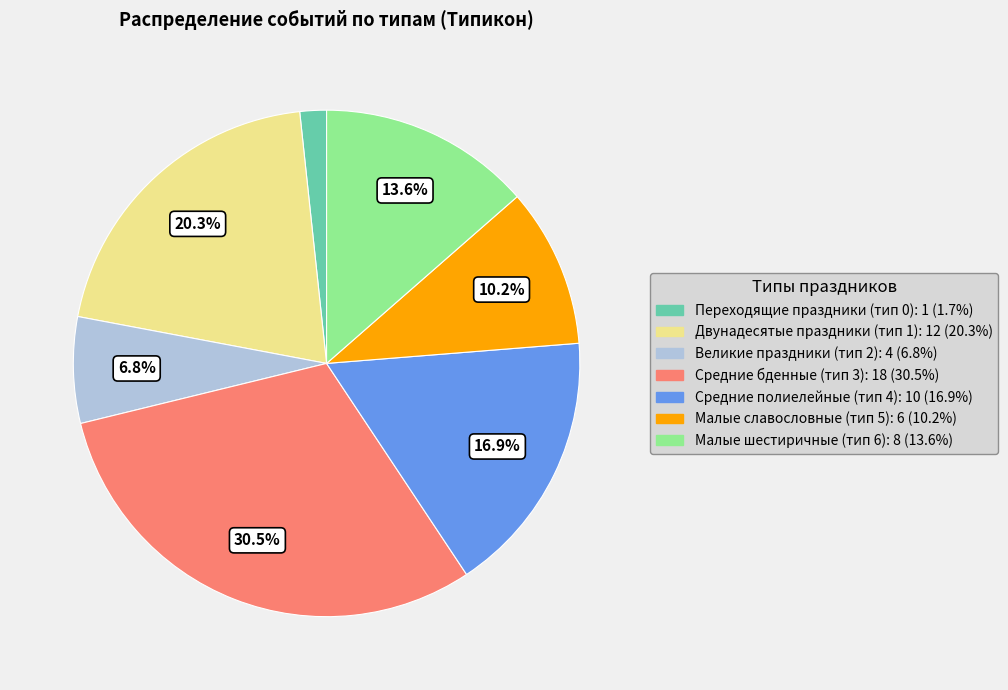

Rank the categories by value from highest to lowest.

Средние бденные (тип 3), Двунадесятые праздники (тип 1), Средние полиелейные (тип 4), Малые шестиричные (тип 6), Малые славословные (тип 5), Великие праздники (тип 2), Переходящие праздники (тип 0)